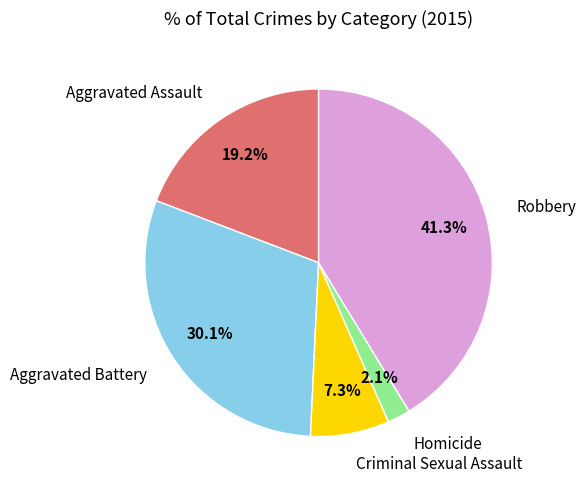

Combined, what portion of the pie is Aggravated Battery and Homicide?

32.2%